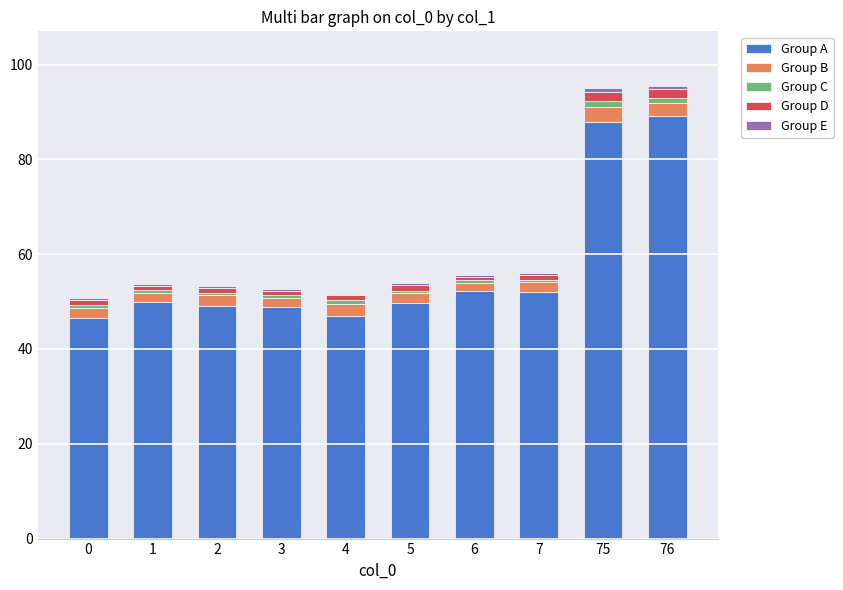

At how many categories does at least one series exceed 86?

2